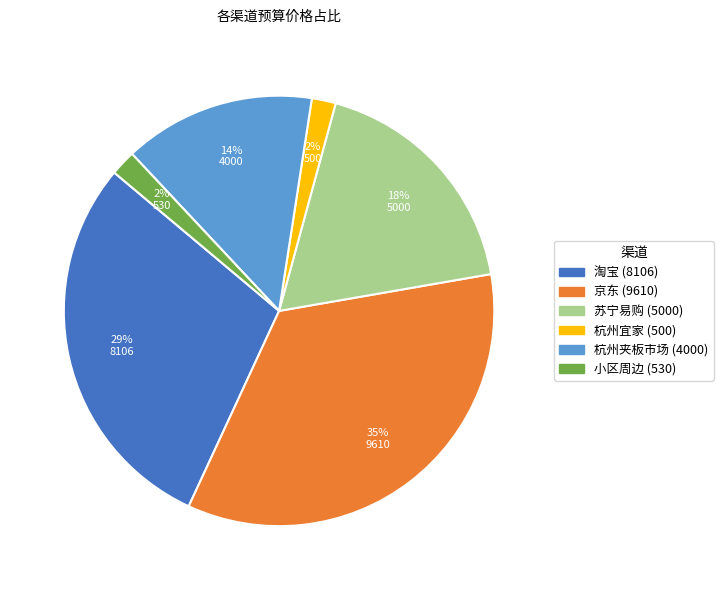

How many segments does this pie chart have?

6